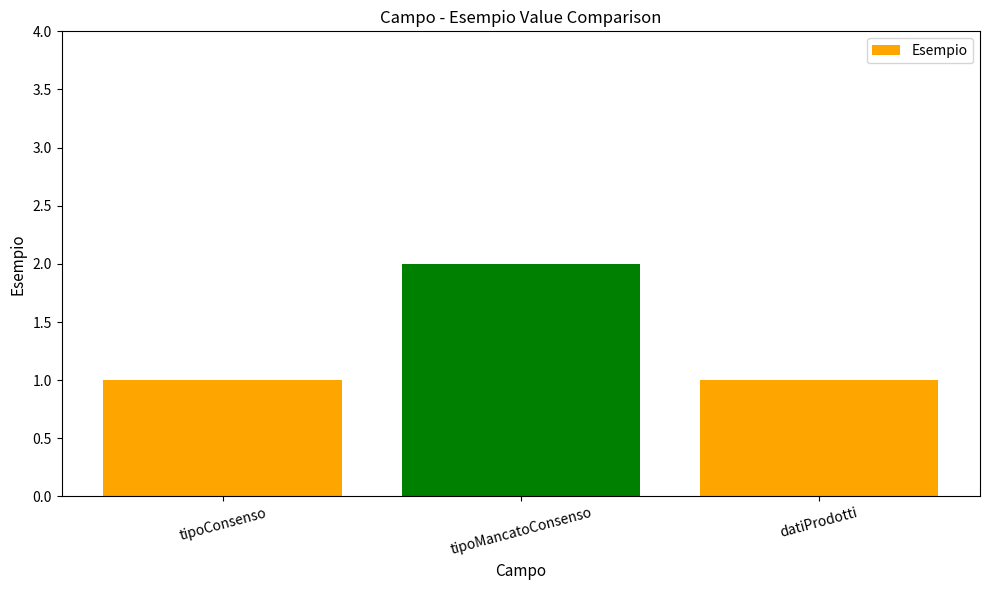

Which category has the highest value across all series?

tipoMancatoConsenso